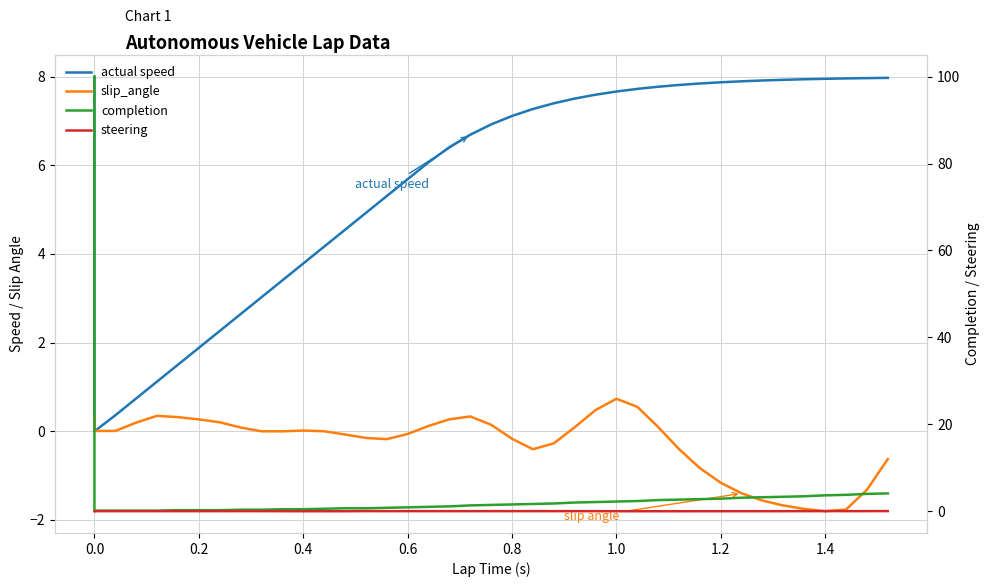

Which series has the largest total across all categories?

actual speed